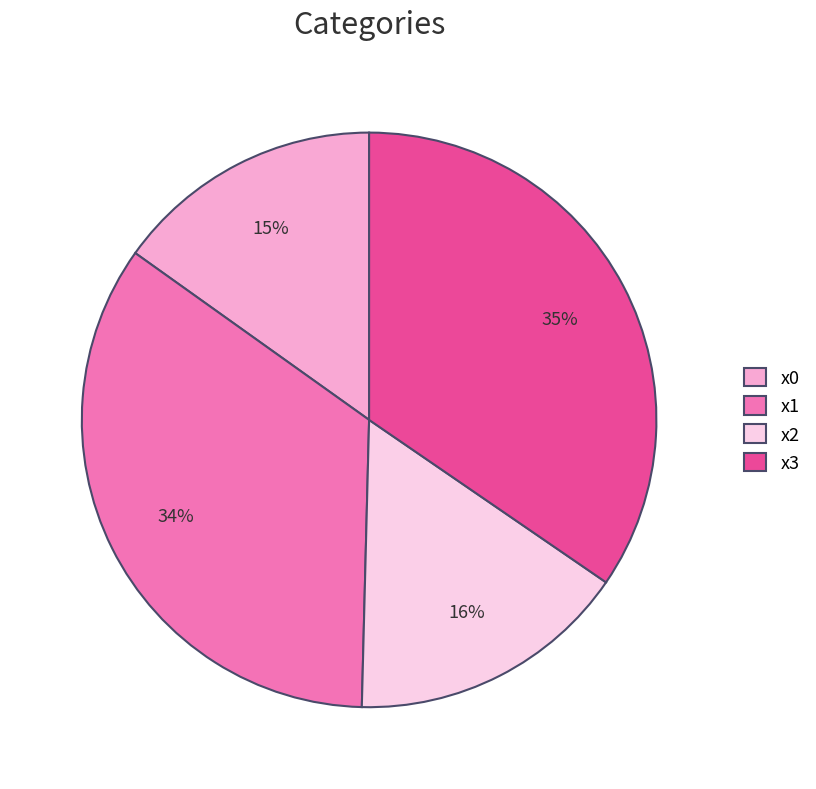

What is the ratio of the value at x0 to the value at x3?

0.4